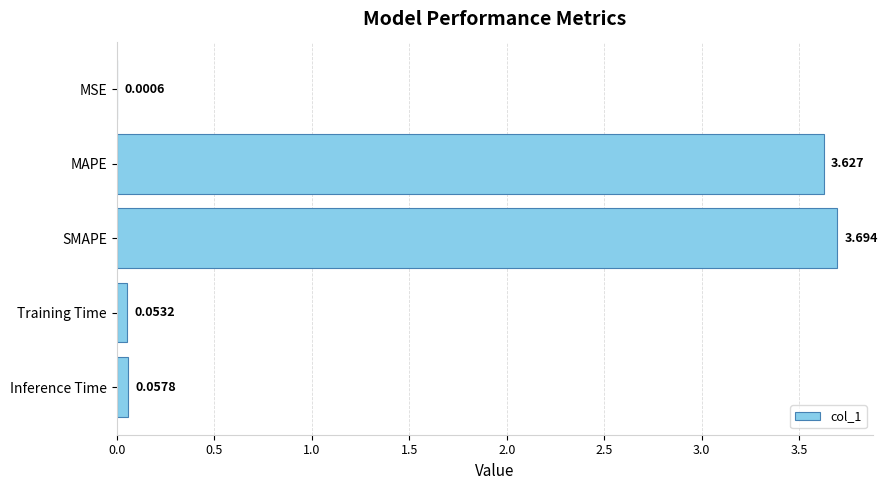

At which label is the value closest to 1?

Inference Time